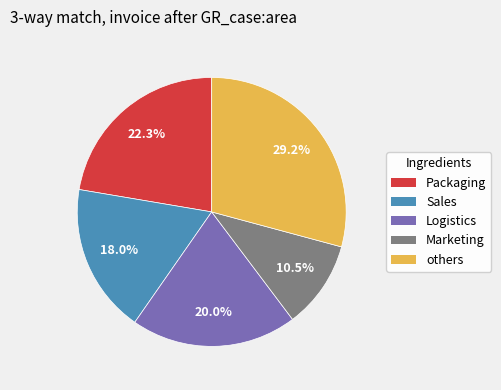

How many segments does this pie chart have?

5